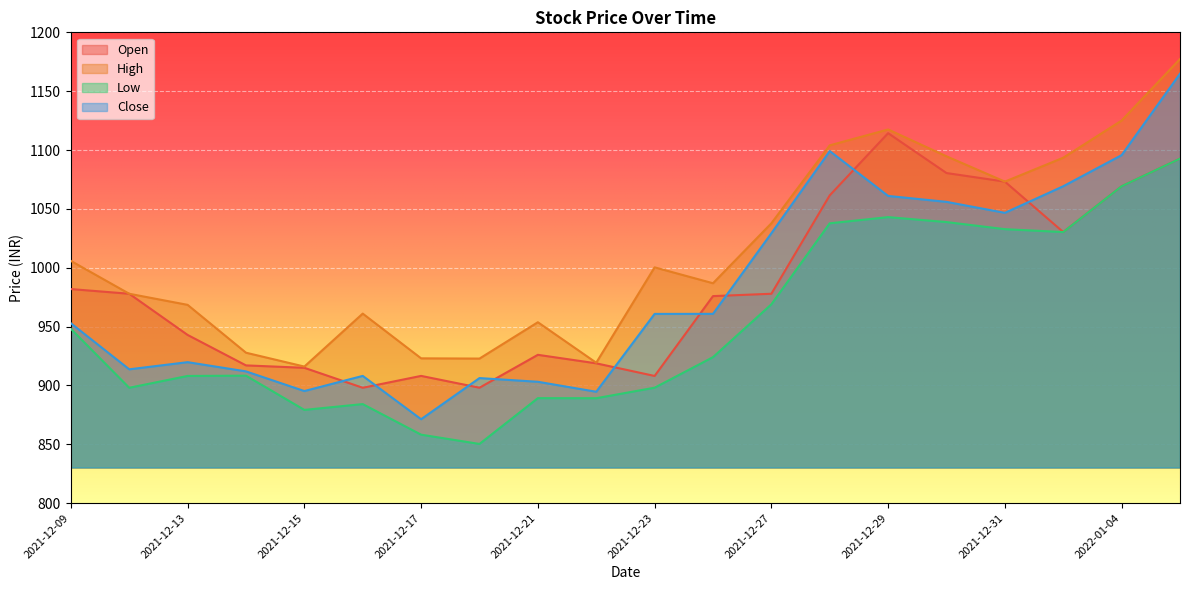

Rank the categories by Open value from lowest to highest.

2021-12-16, 2021-12-20, 2021-12-23, 2021-12-17, 2021-12-15, 2021-12-14, 2021-12-22, 2021-12-21, 2021-12-13, 2021-12-24, 2021-12-10, 2021-12-27, 2021-12-09, 2022-01-03, 2021-12-28, 2022-01-04, 2021-12-31, 2021-12-30, 2022-01-05, 2021-12-29